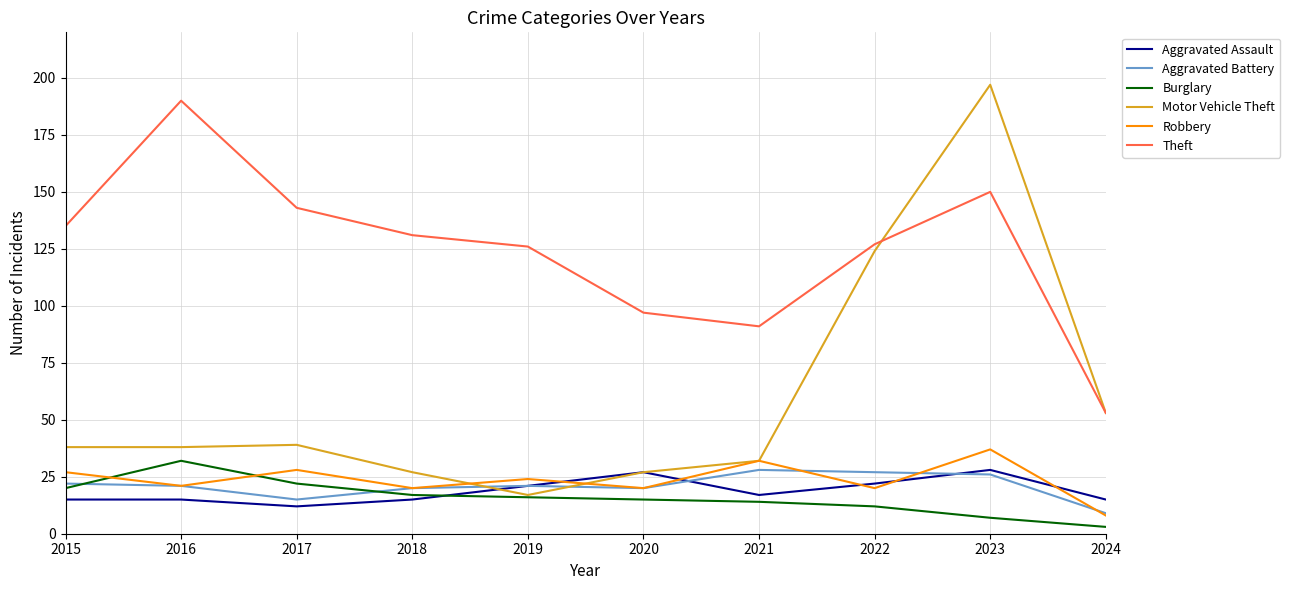

Which series has the widest spread of values?

Motor Vehicle Theft